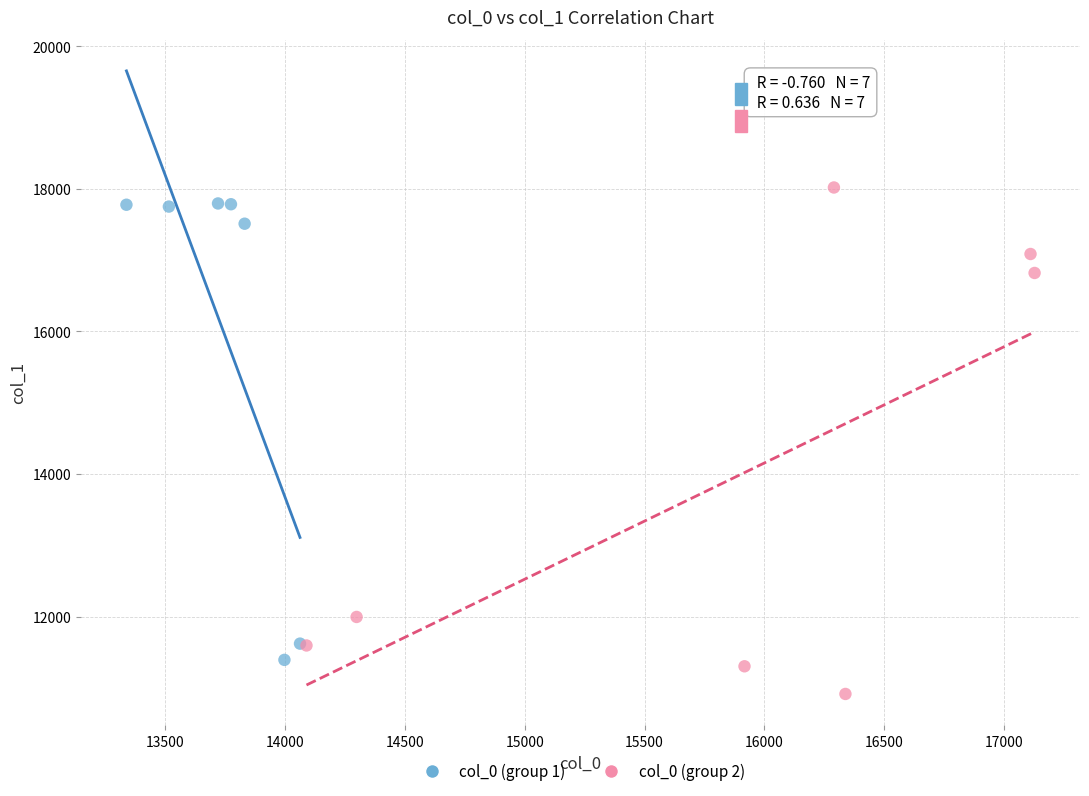

What are all the series names shown in the legend?

col_0 (group 1), col_0 (group 2)